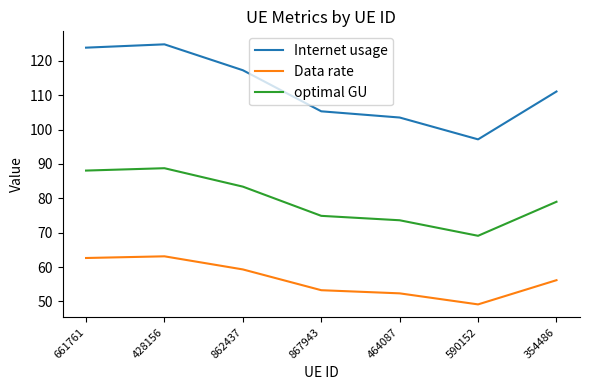

What is the sum of all Data rate values?

396.1